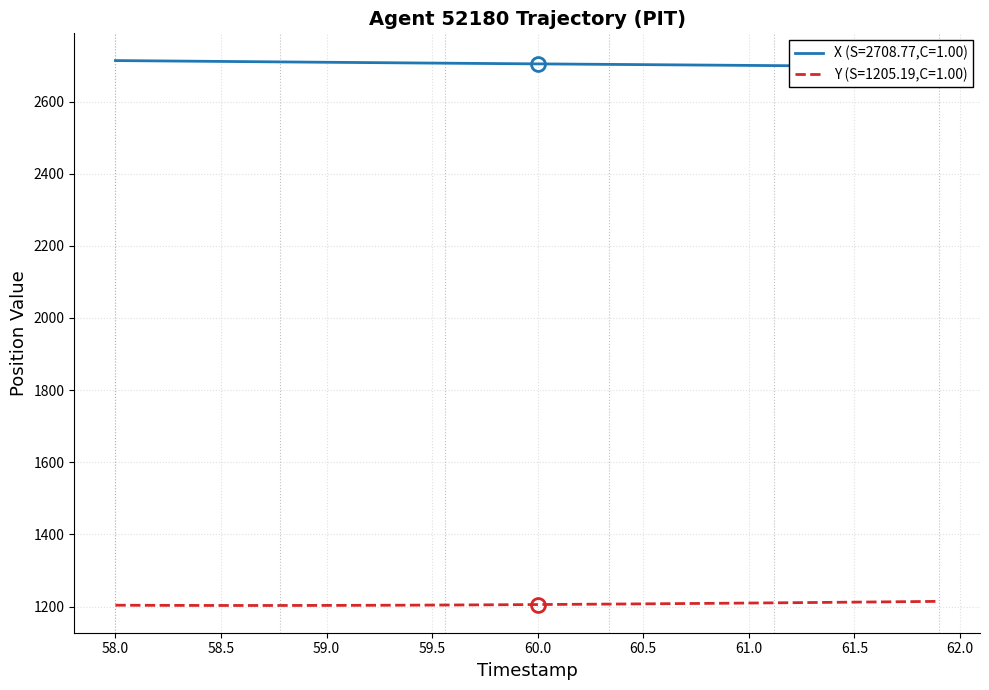

The value of X at 38 is 4662.2. True or false?

False